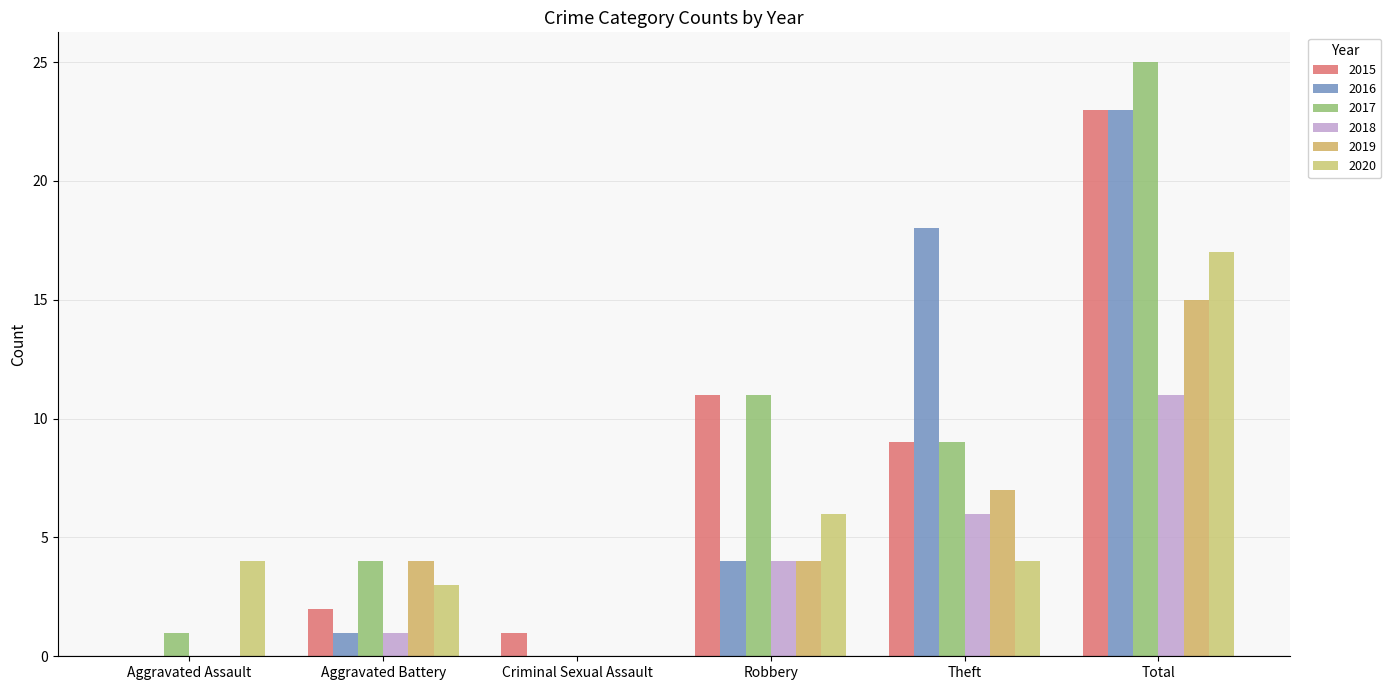

Rank the series at Total from lowest to highest value.

2018, 2019, 2020, 2015, 2016, 2017